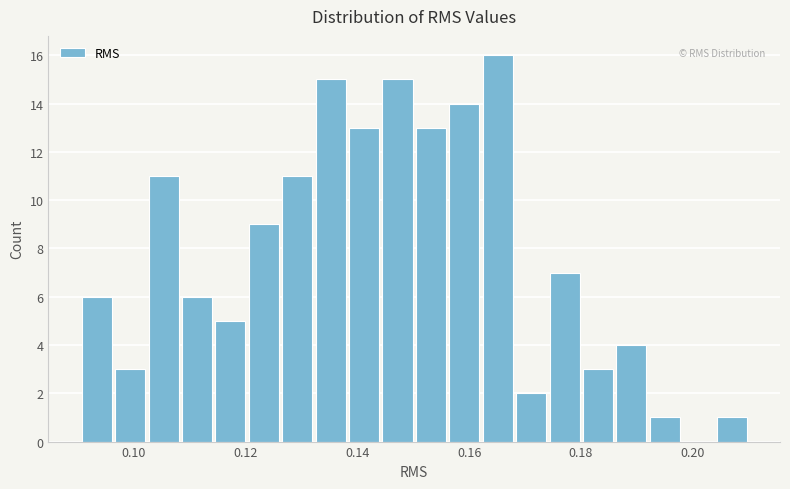

Read against the x-axis, roughly where is the centre of the tallest bar?

0.166